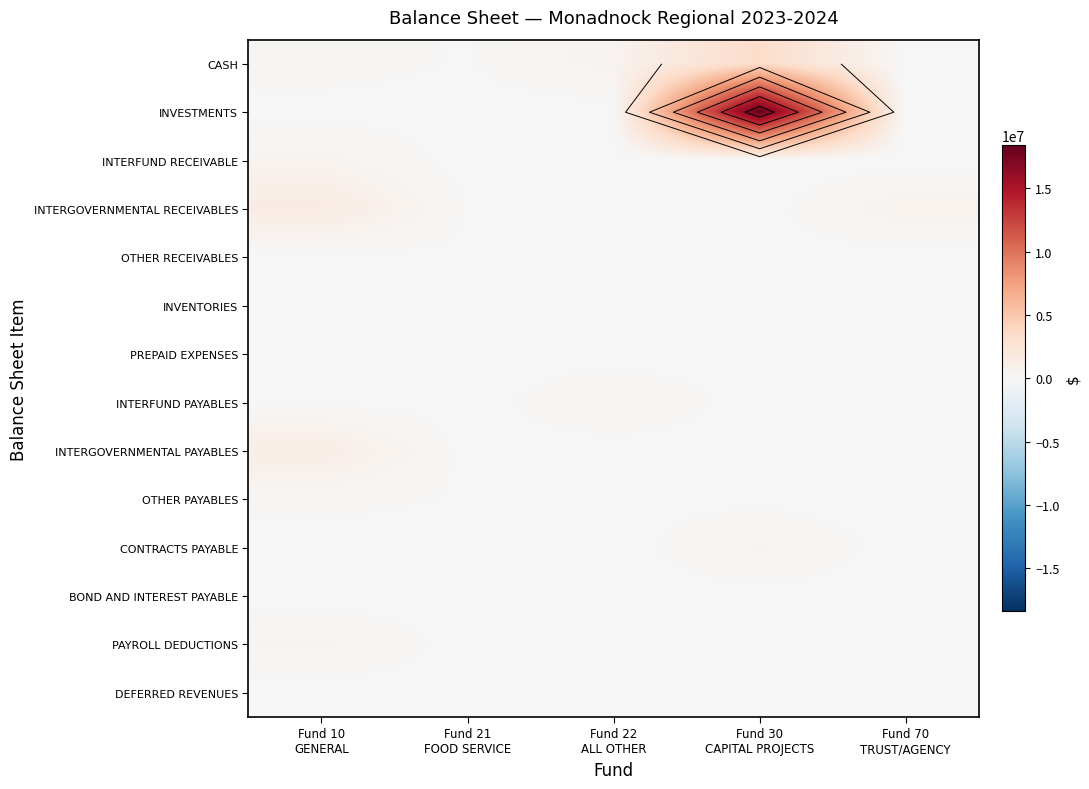

At how many categories does at least one series exceed 8183081?

1